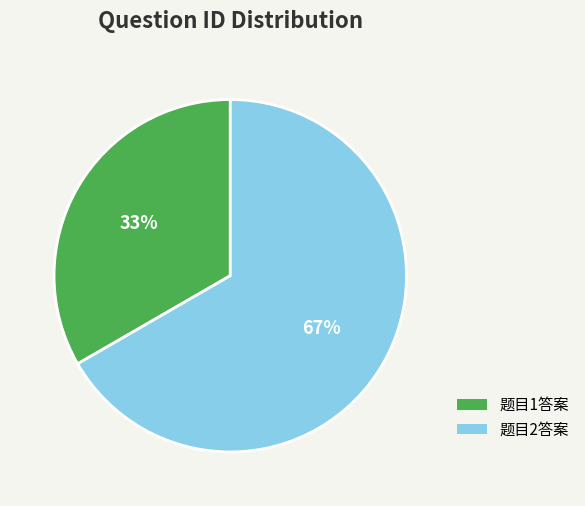

How many slices are in this pie chart?

2